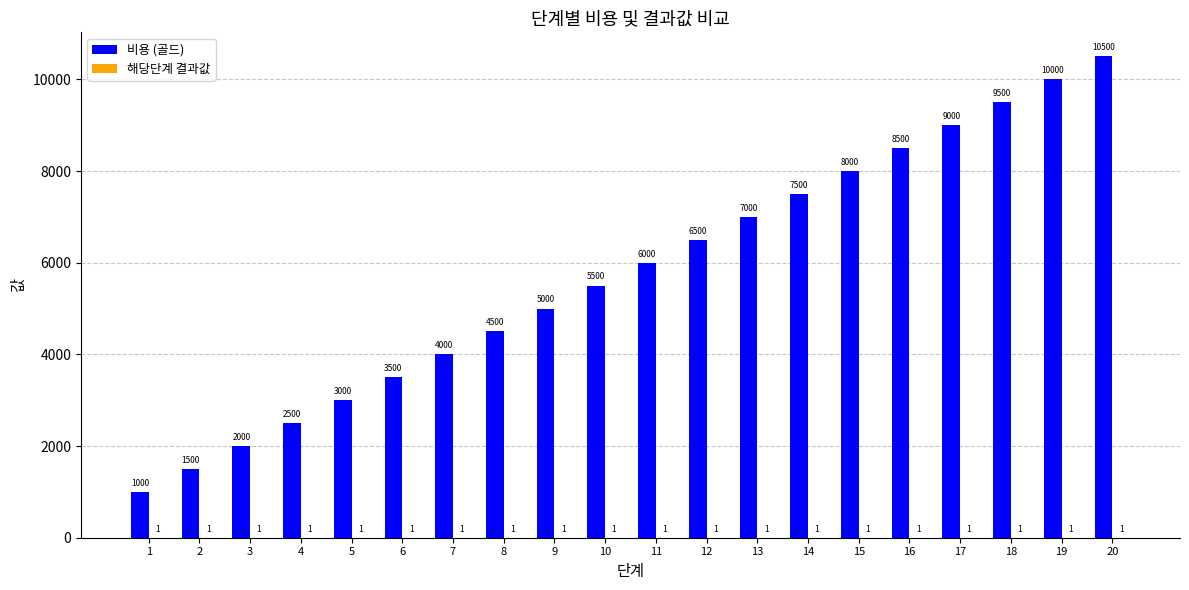

What is the total value across all series at 4?

2501